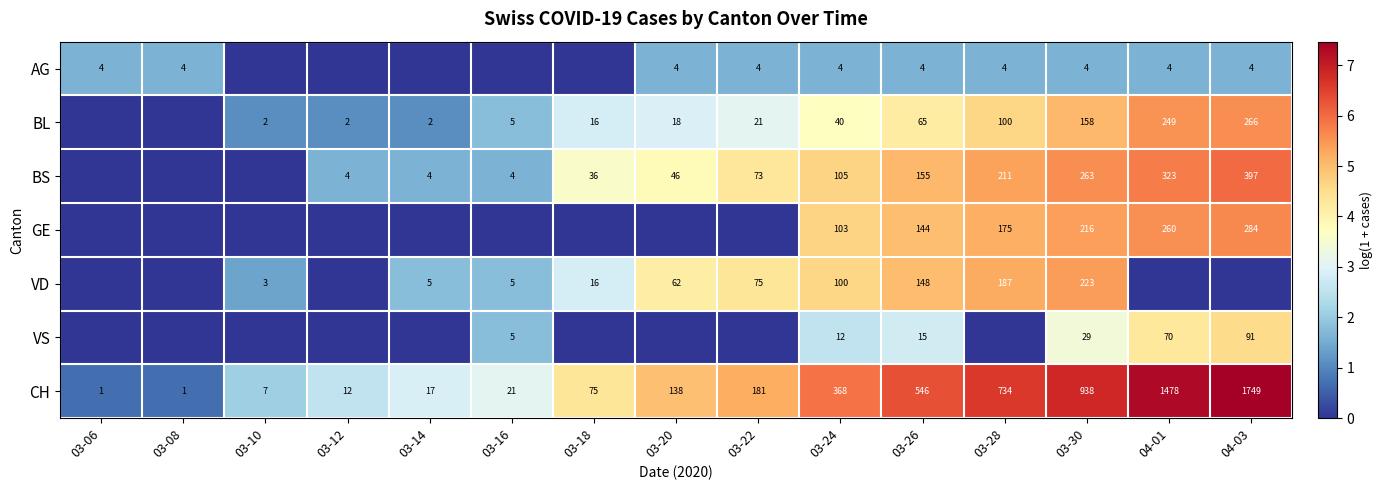

How many series are shown in this chart?

7